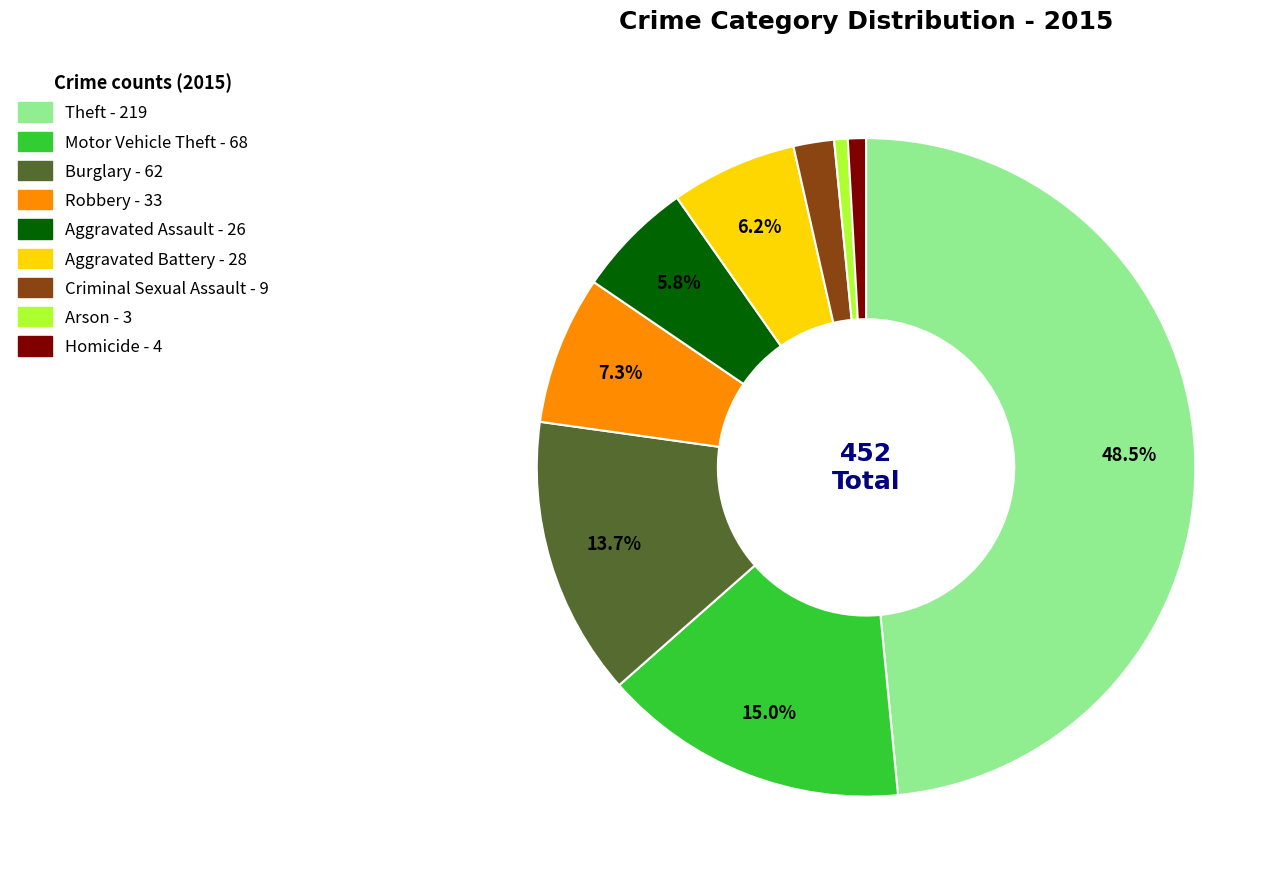

Between Homicide and Aggravated Battery, which is larger?

Aggravated Battery